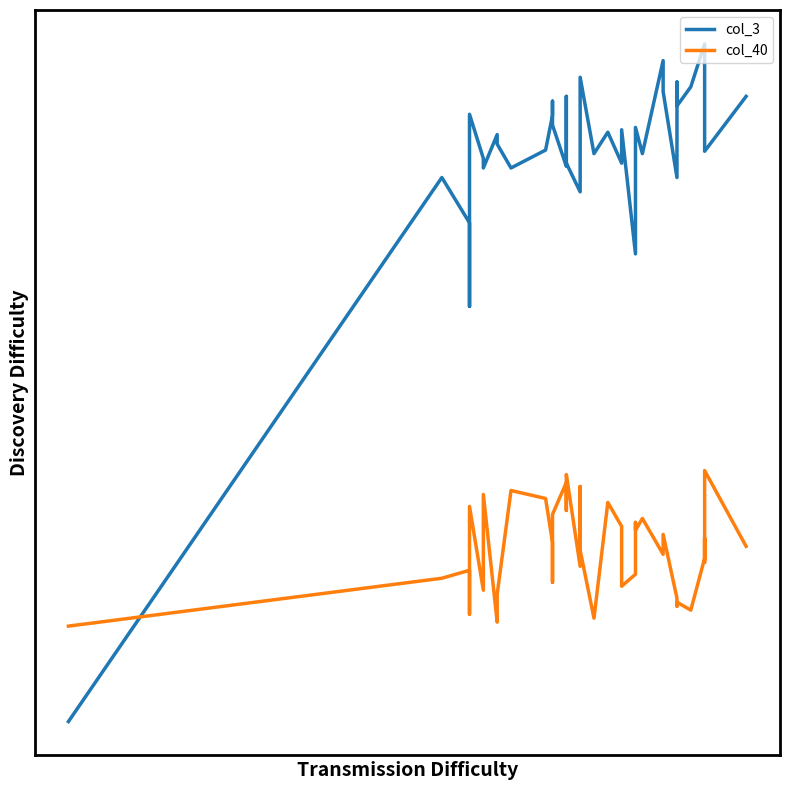

Is this an area chart (filled region under the line)?

No